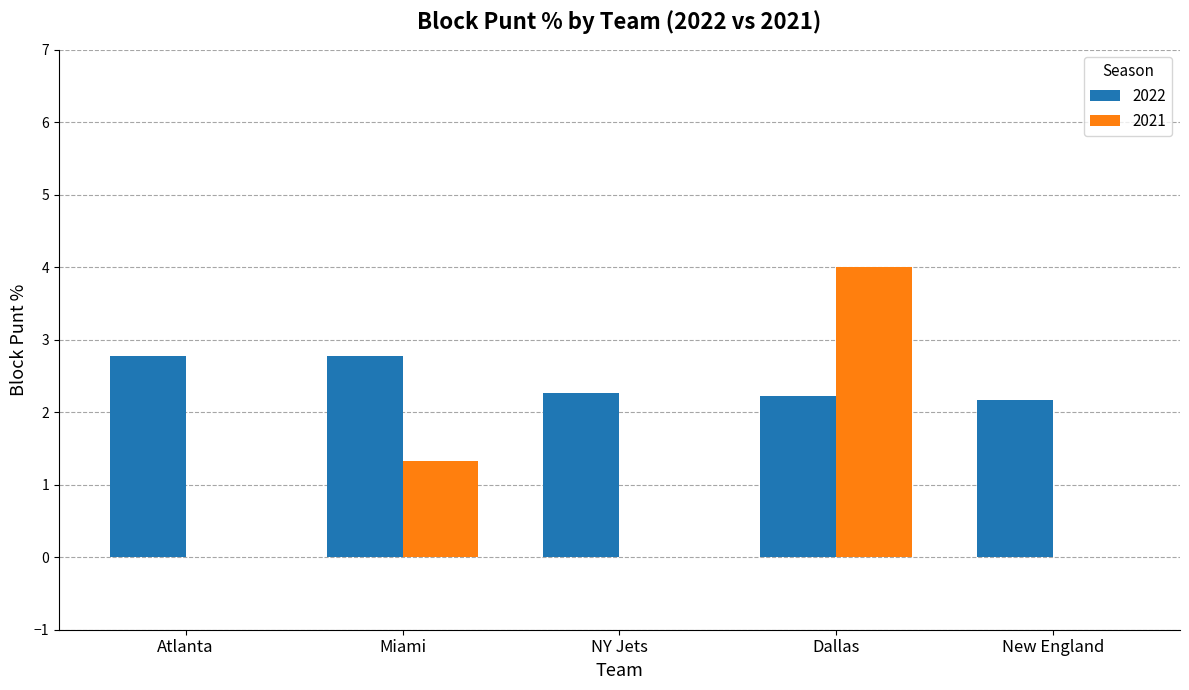

What is the difference between the 2022 values at Miami and New England?

0.6